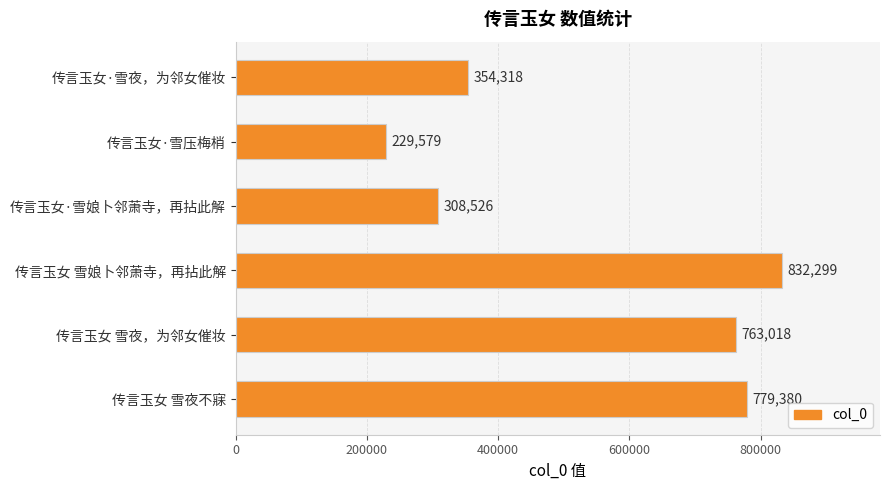

What position from the top is 传言玉女 雪夜不寐?

6